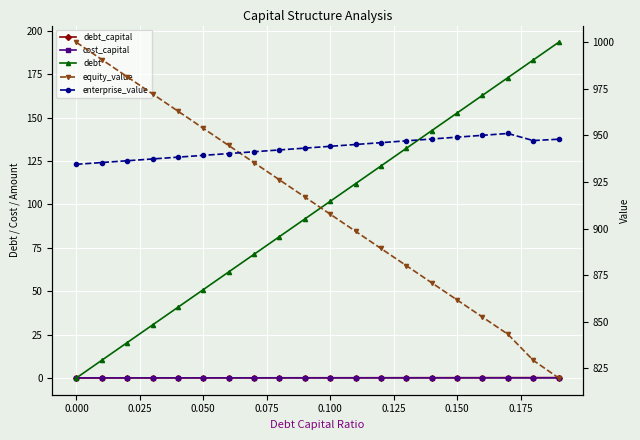

Which series has the largest total across all categories?

enterprise_value